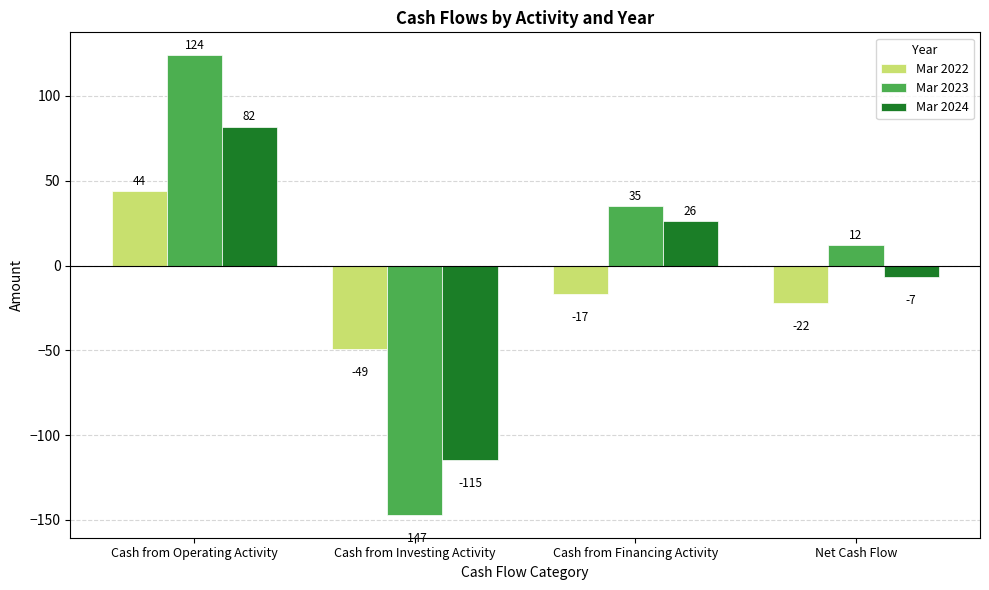

List the series in order of their peak value, highest first.

Mar 2023, Mar 2024, Mar 2022